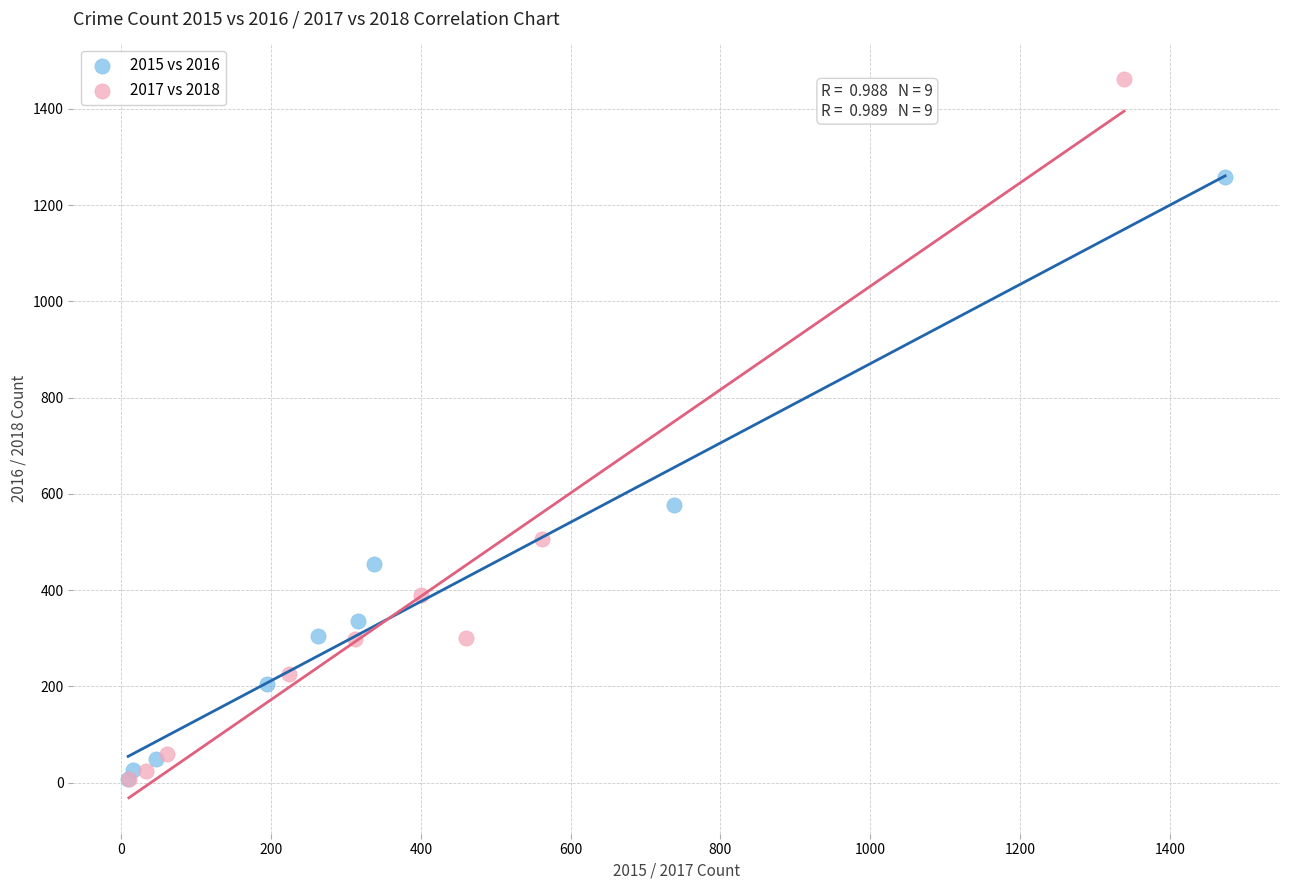

Which series has the largest Y range (max minus min)?

2017 vs 2018